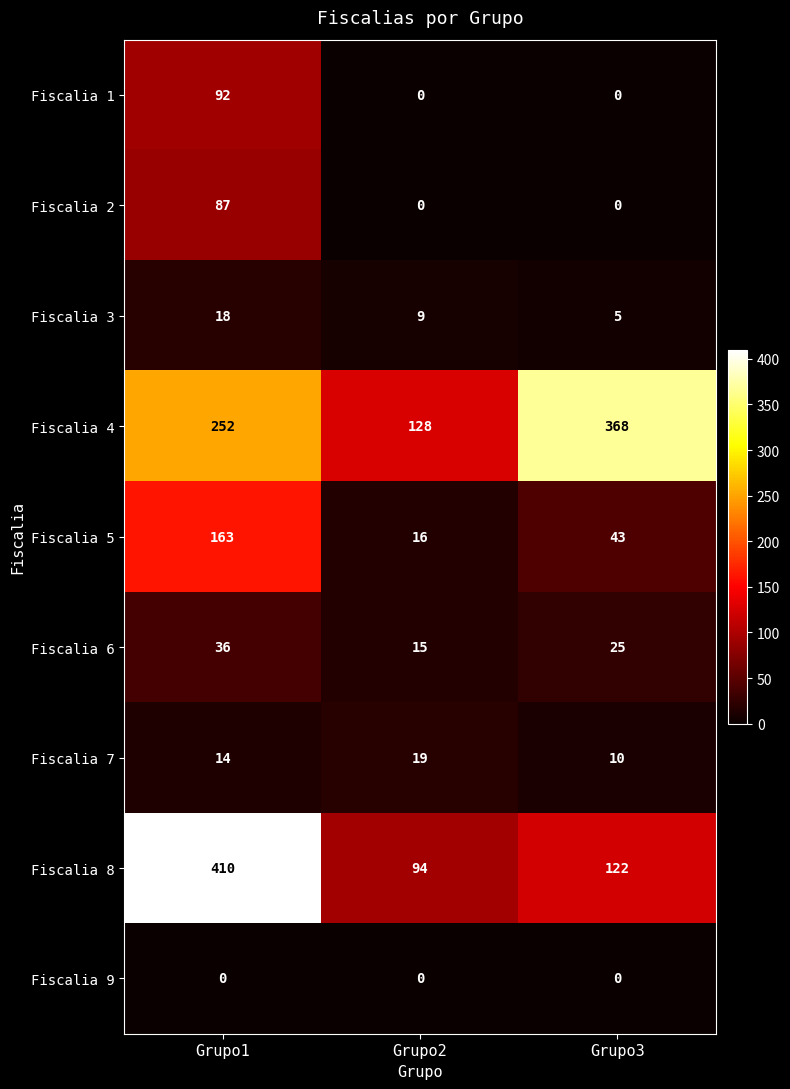

Which series has the widest spread of values?

Fiscalia 8